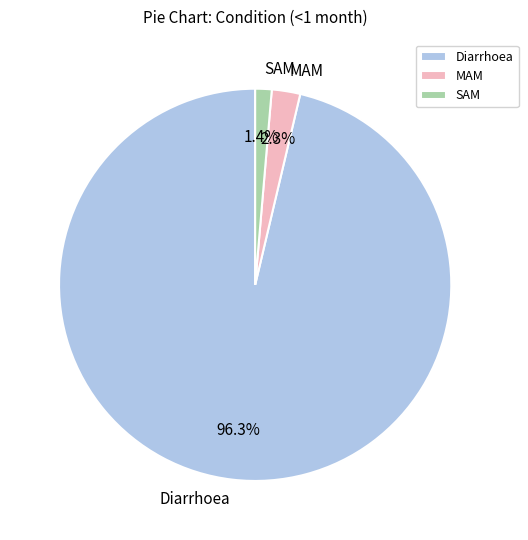

To the nearest percent, what portion does MAM represent?

2%